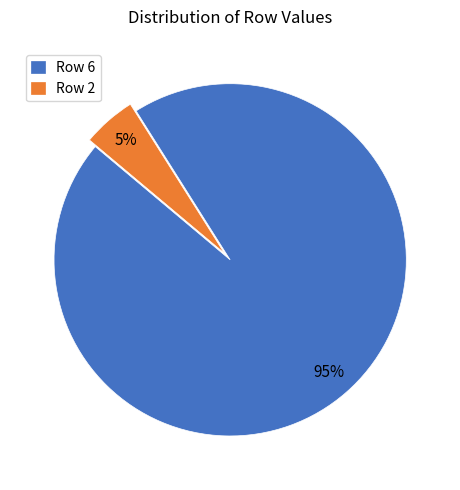

To the nearest percent, what is the difference between the largest and smallest slice percentages?

90%